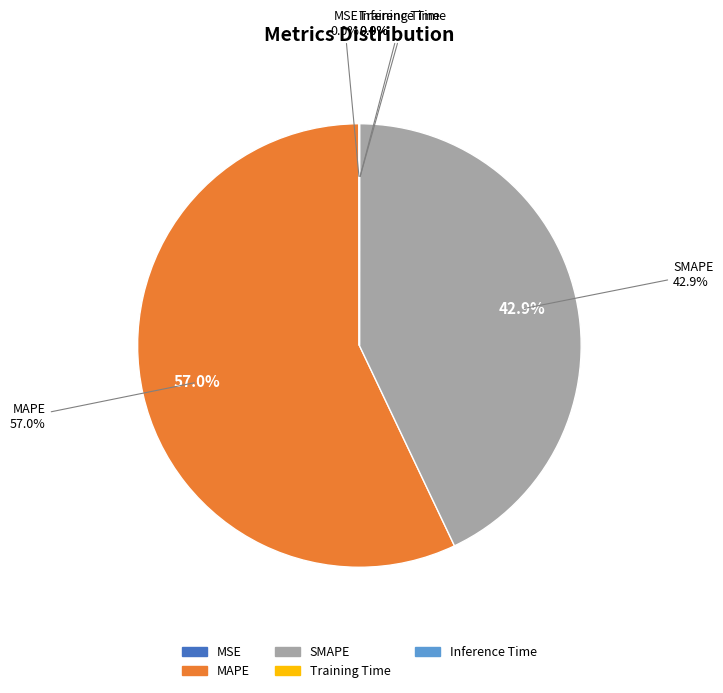

What percentage is the SMAPE slice, to the nearest percent?

43%